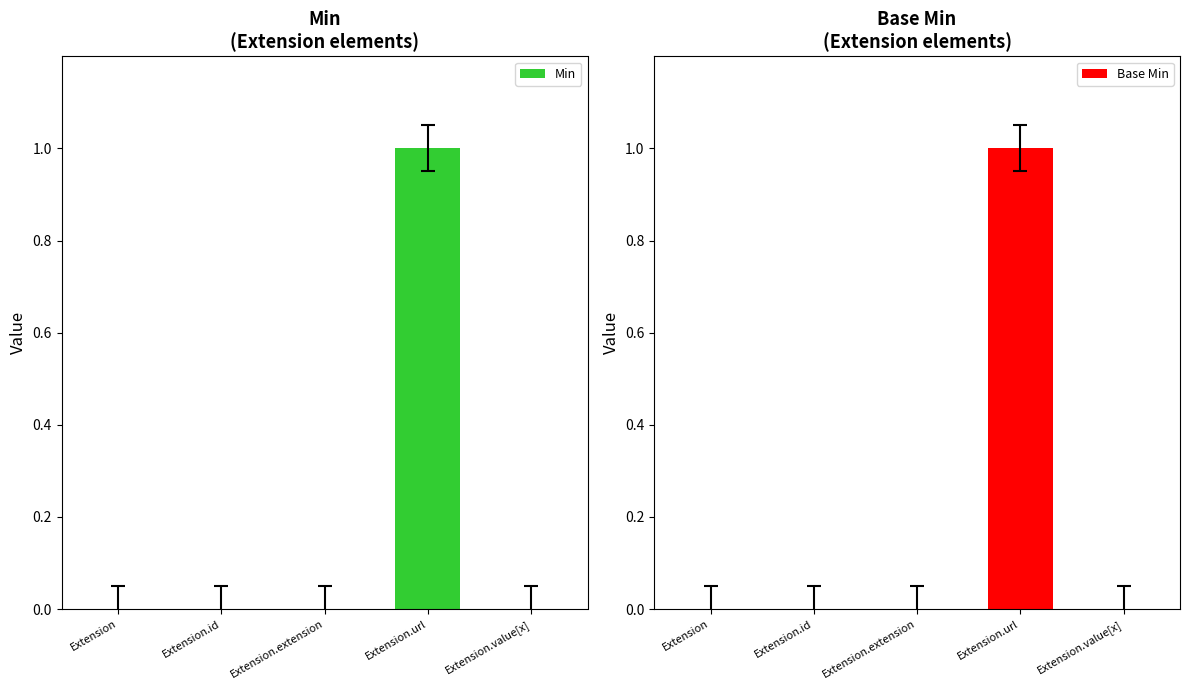

What is the difference between the maximum and second lowest values in the Min series?

1